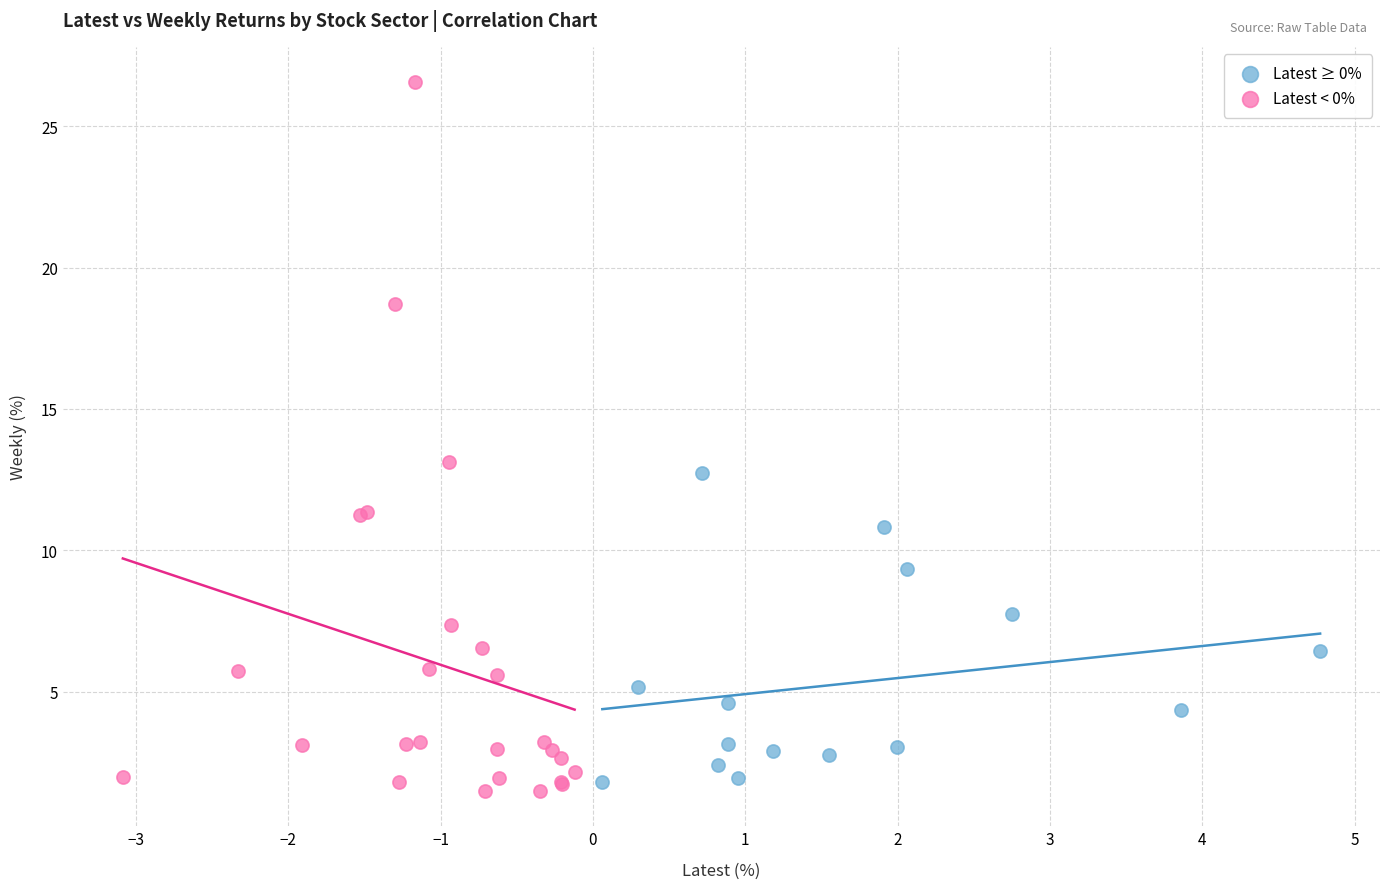

Which series has the largest Y range (max minus min)?

Latest < 0%